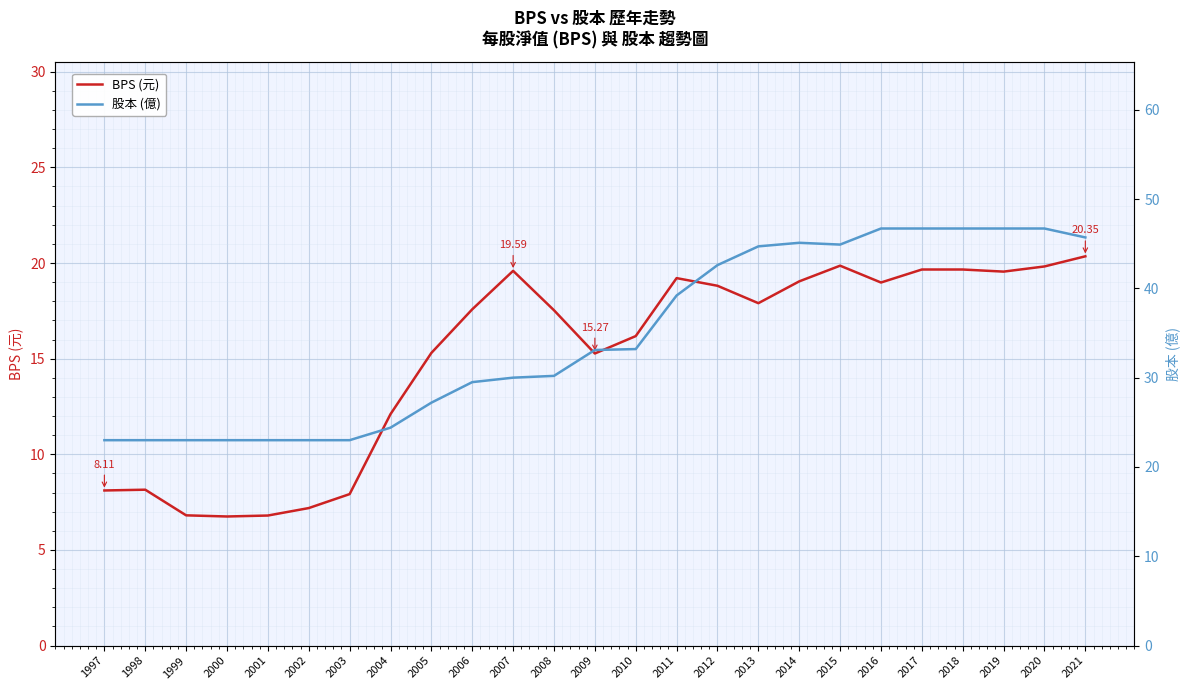

What is the difference between the maximum and minimum values in the BPS (元) series?

13.6